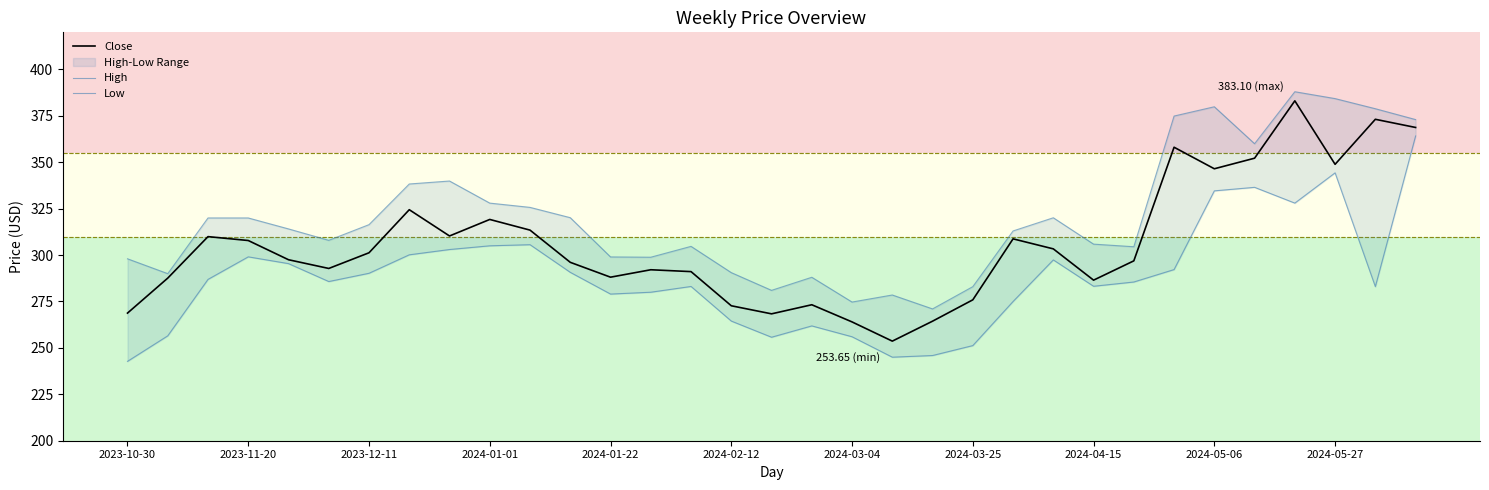

What is the difference between the second highest and minimum values in the High series?

113.3